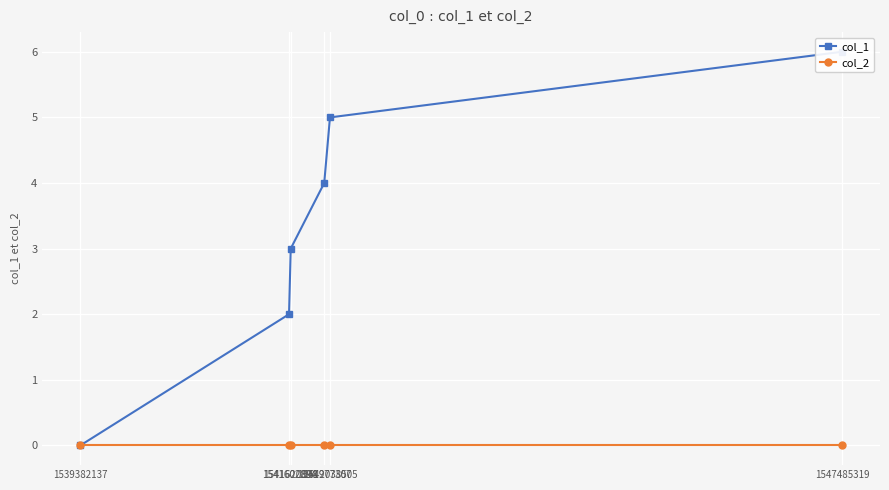

At which label does col_1 reach its peak?

1547485319